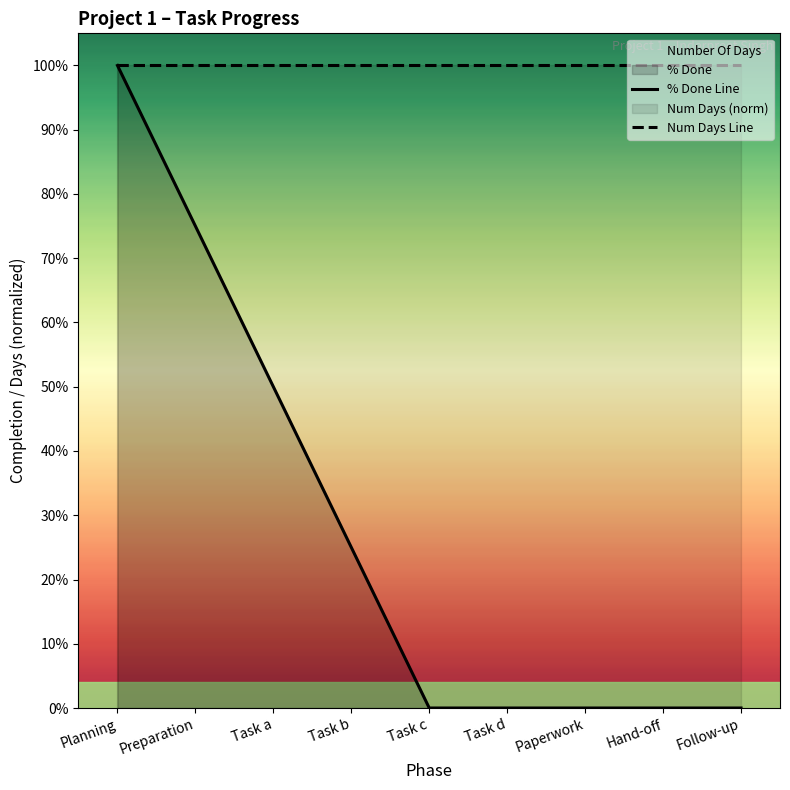

The value of % Done Line at Task d is 0.0. True or false?

True